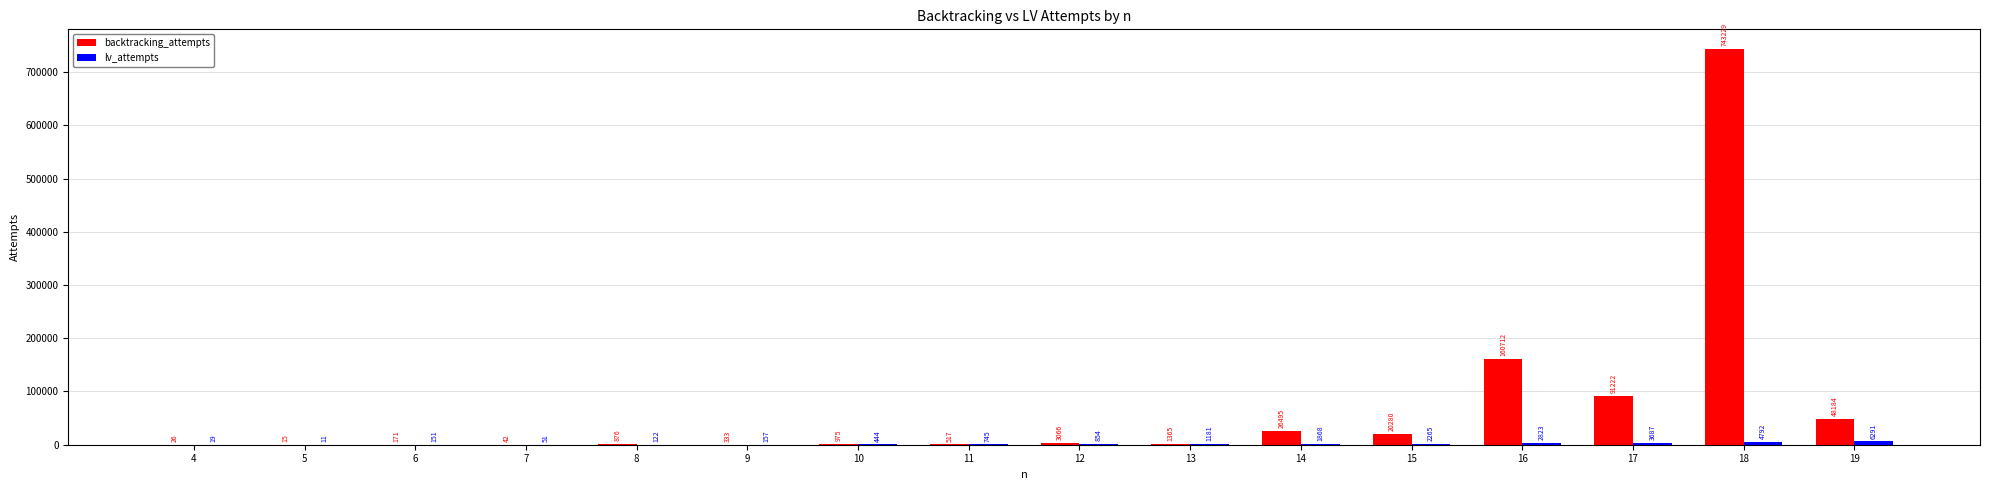

At which category is the sum across all series the highest?

18